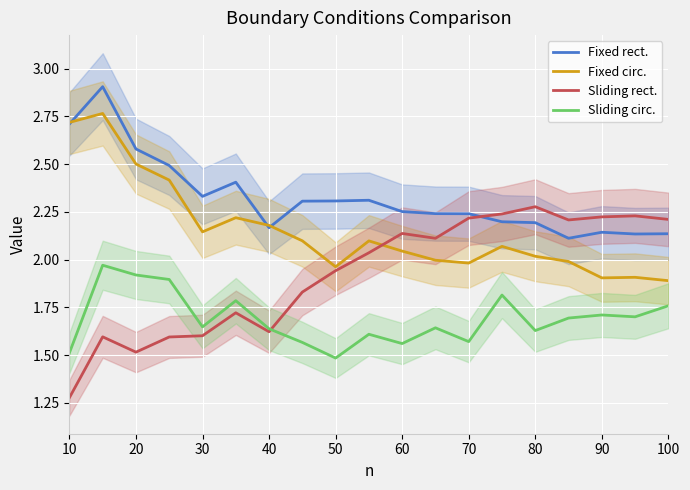

What is the value of the Sliding rect. point at the 15th from the left?

2.3